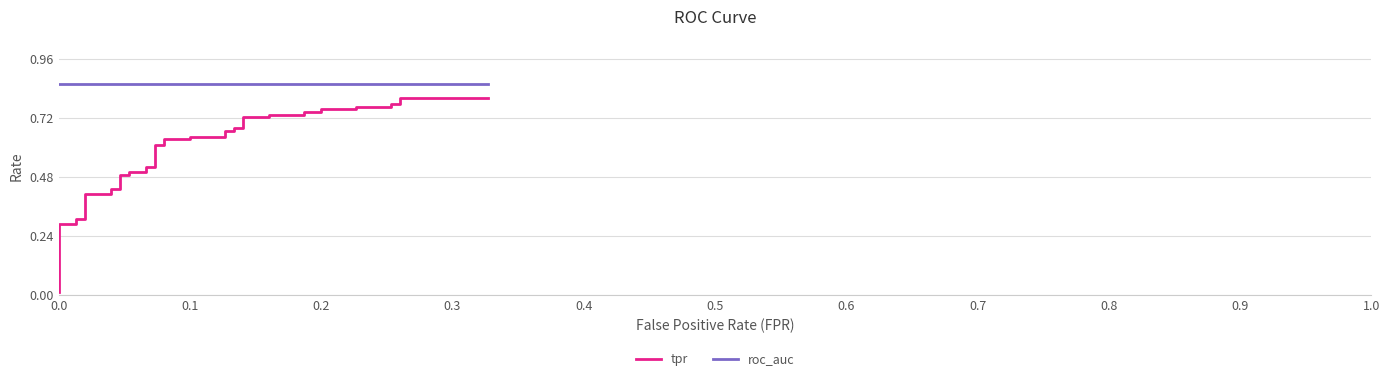

What is the average value of the roc_auc series?

0.9